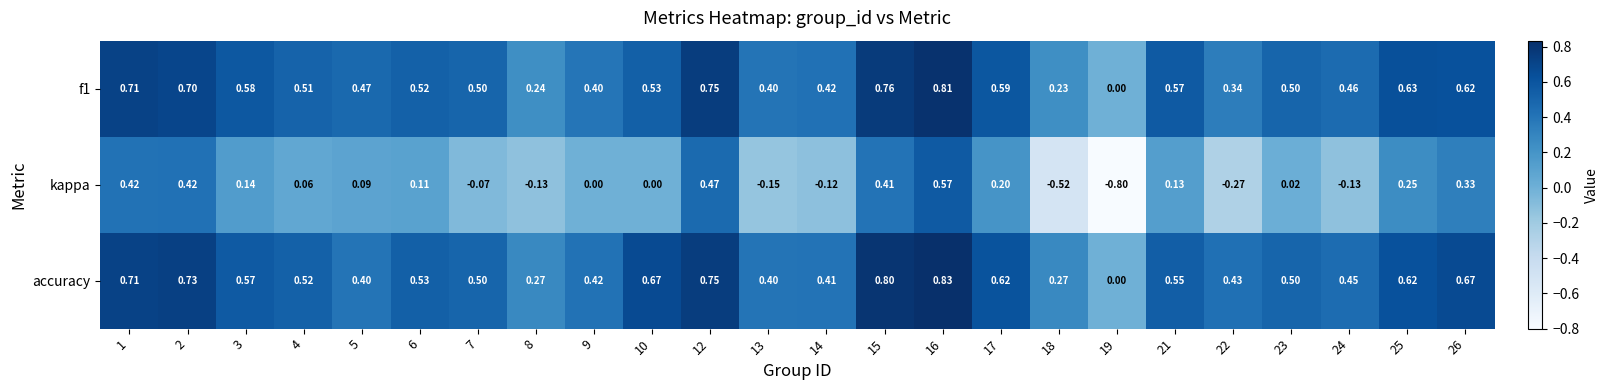

Which series changed the most between 6 and 12?

kappa